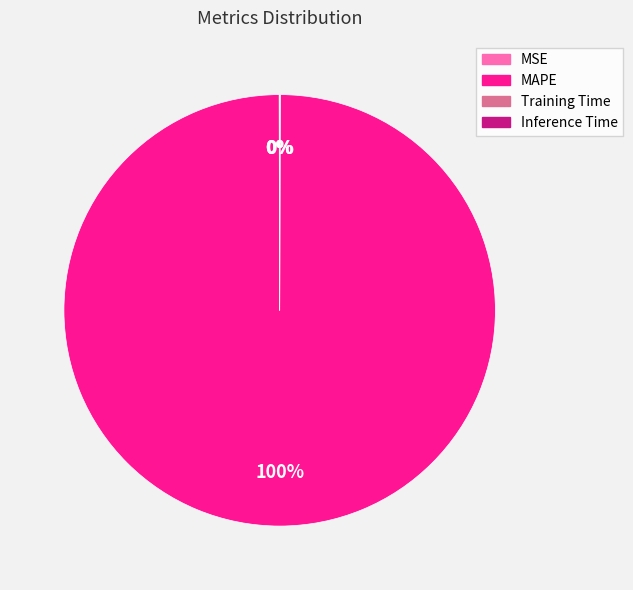

Is there a majority slice in this chart?

Yes